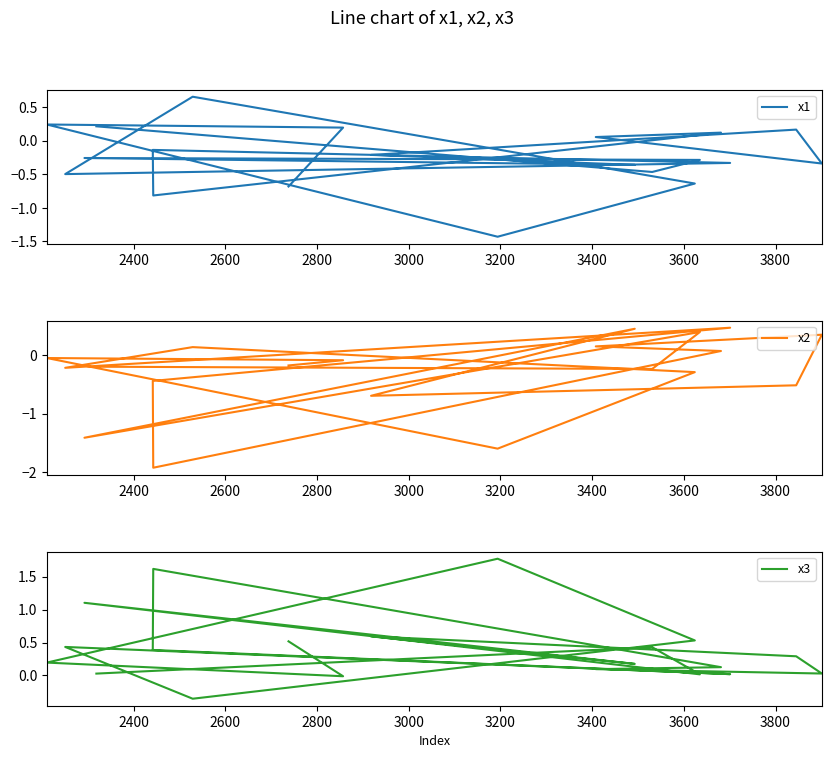

What is the average value of the x2 series?

-0.3